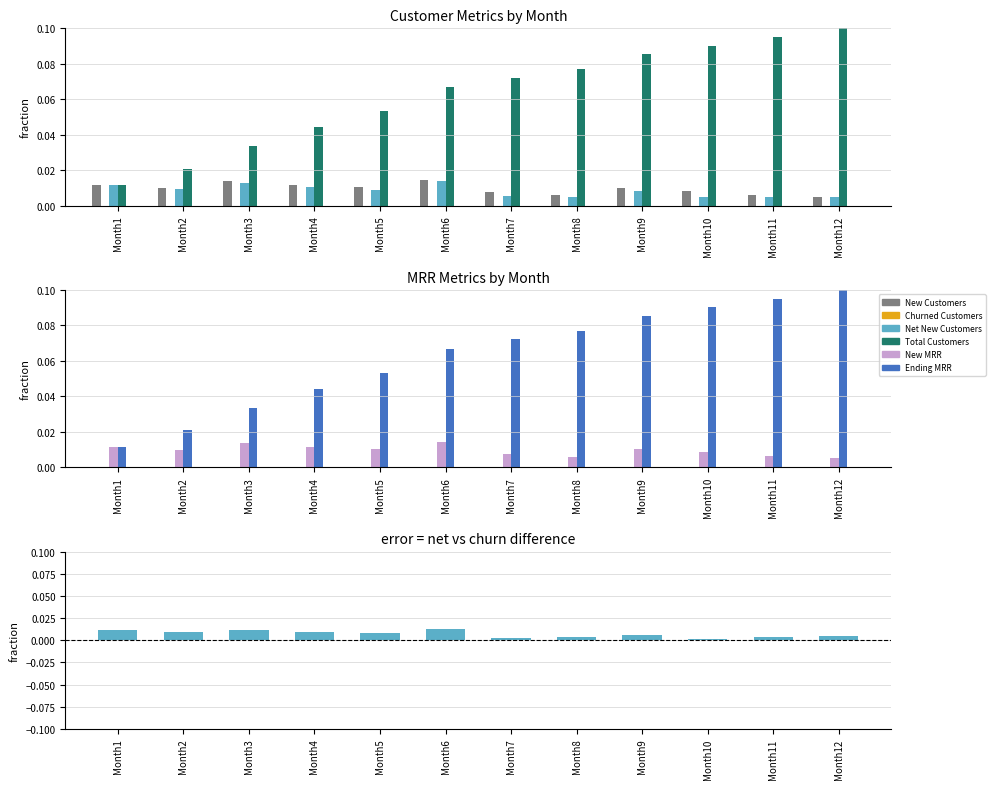

Reading left to right, extract all data points from this chart.

New Customers: 0.0	0.0	0.0	0.0	0.0	0.0	0.0	0.0	0.0	0.0	0.0	0.0
Churned Customers: 0.0	0.0	0.0	0.0	0.0	0.0	0.0	0.0	0.0	0.0	0.0	0.0
Net New Customers: 0.0	0.0	0.0	0.0	0.0	0.0	0.0	0.0	0.0	0.0	0.0	0.0
Total Customers: 0.0	0.0	0.0	0.0	0.1	0.1	0.1	0.1	0.1	0.1	0.1	0.1
New MRR: 0.0	0.0	0.0	0.0	0.0	0.0	0.0	0.0	0.0	0.0	0.0	0.0
Ending MRR: 0.0	0.0	0.0	0.0	0.1	0.1	0.1	0.1	0.1	0.1	0.1	0.1